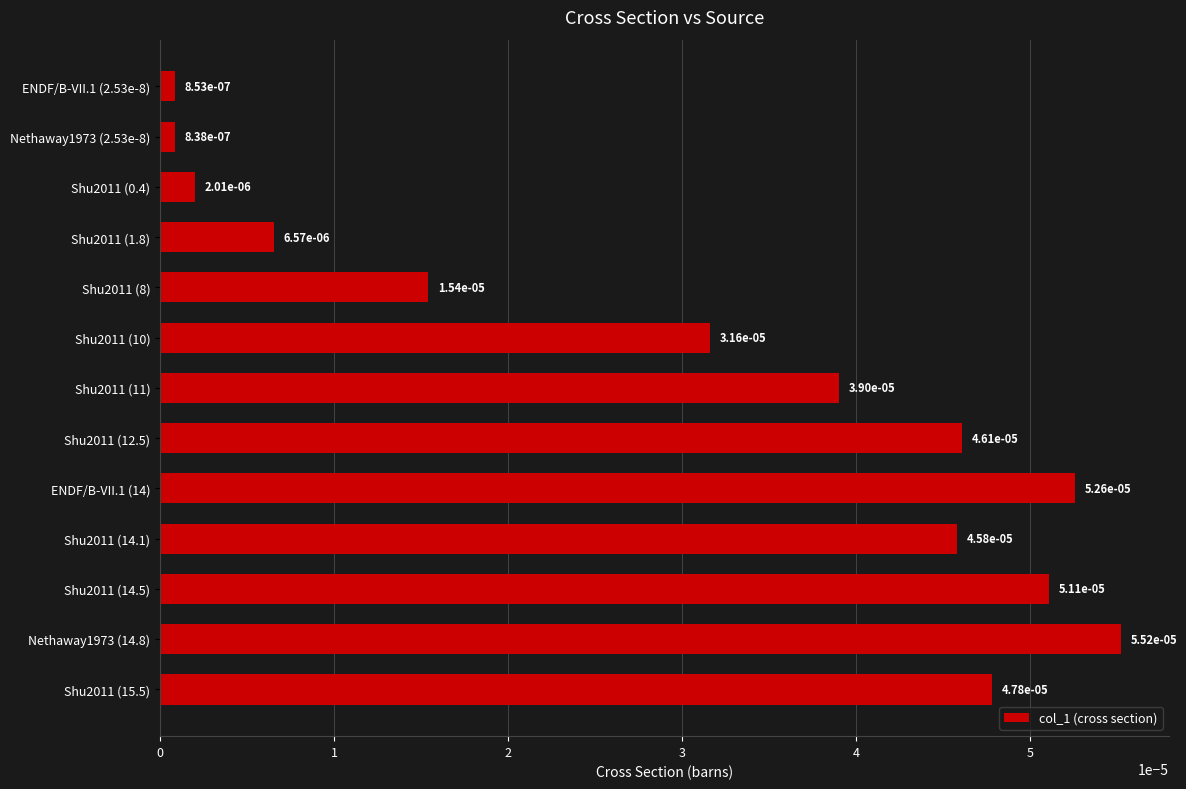

What position from the bottom is Shu2011 (14.5)?

3